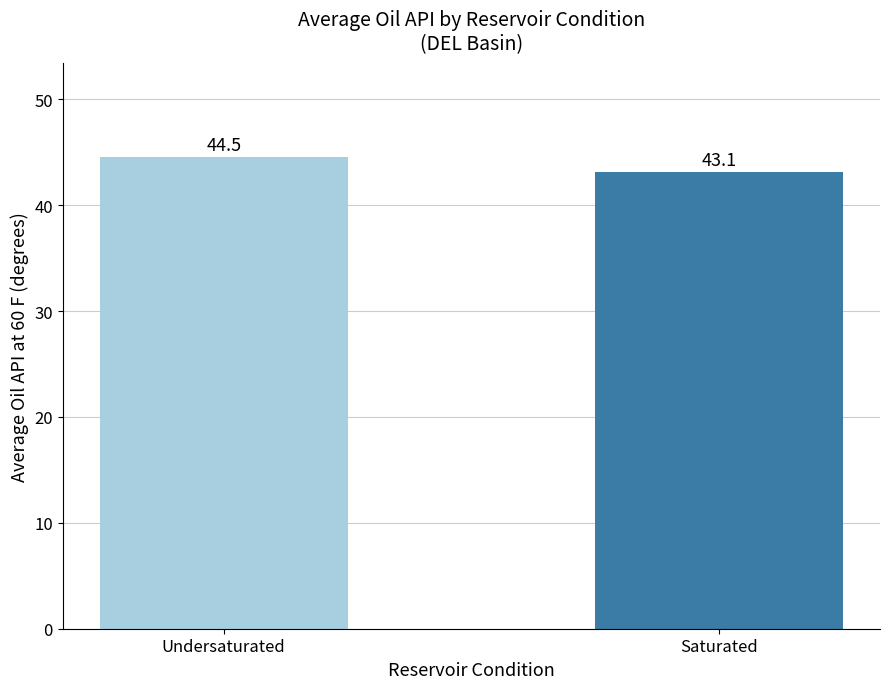

How many bars are there in total?

2